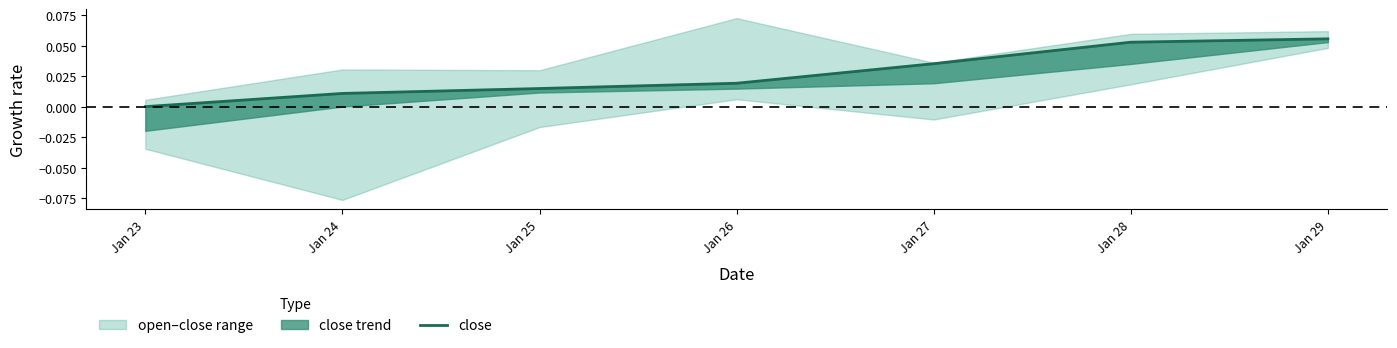

Reading left to right, list all the values displayed in this chart.

Jan 23=0.0	Jan 24=0.0	Jan 25=0.0	Jan 26=0.0	Jan 27=0.0	Jan 28=0.1	Jan 29=0.1